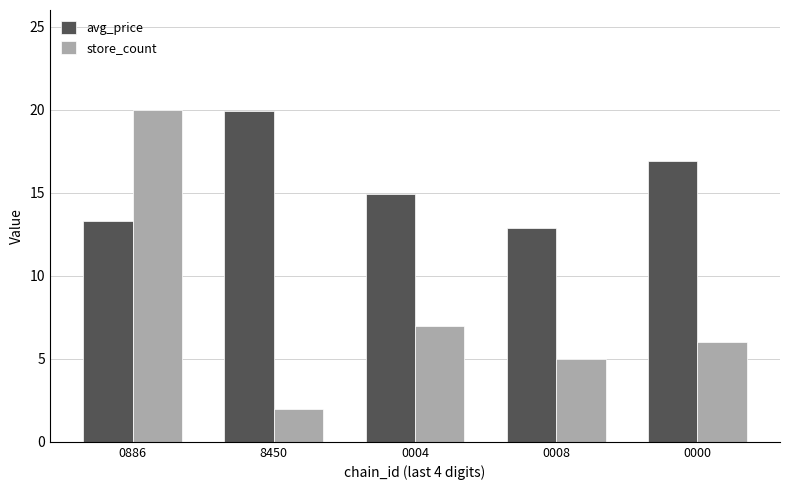

The avg_price series shows 27.1 at 8450. True or false?

False